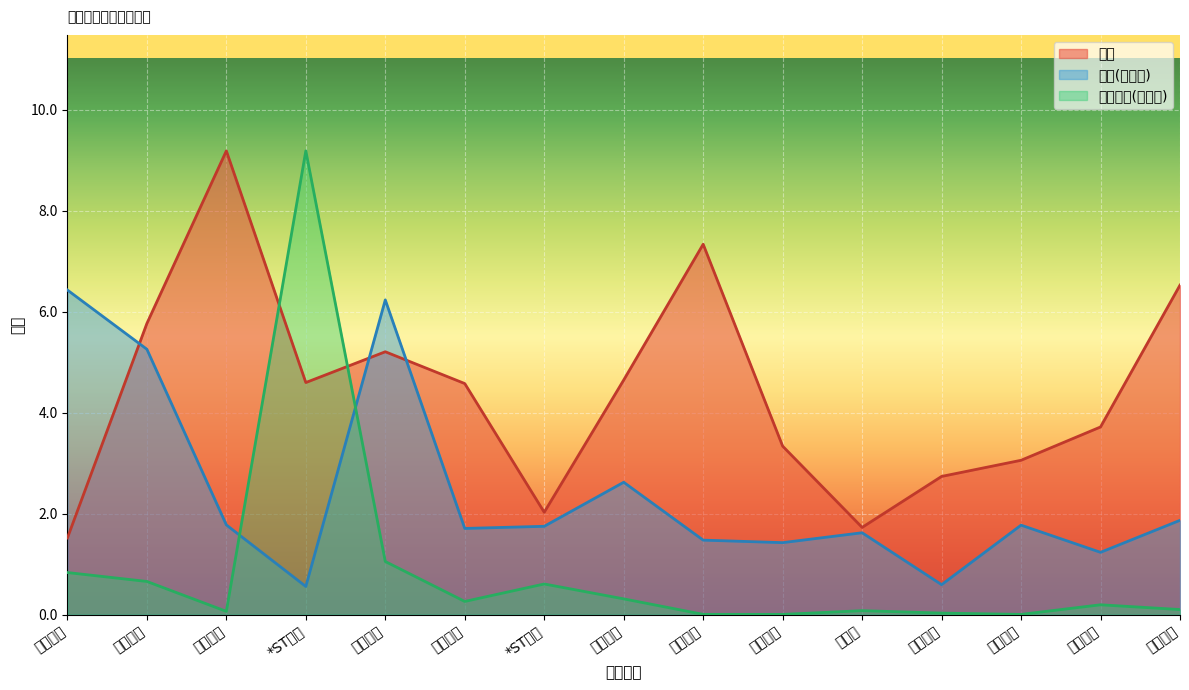

What is the total value across all series at 南京新百?

12.5